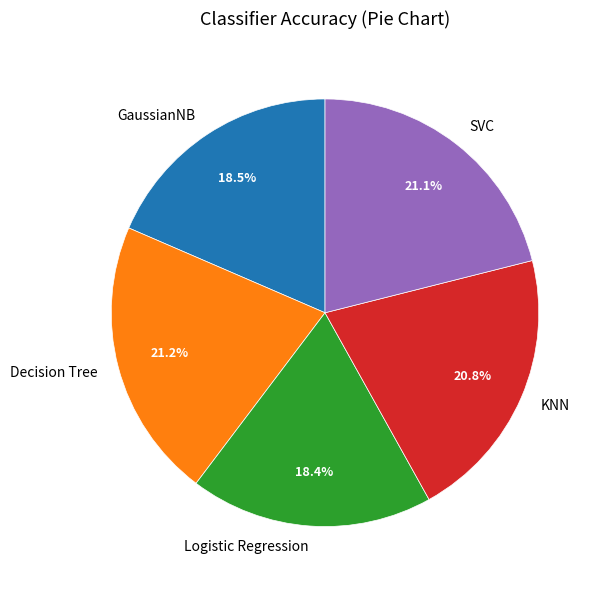

Does SVC account for over 50% of the chart?

No